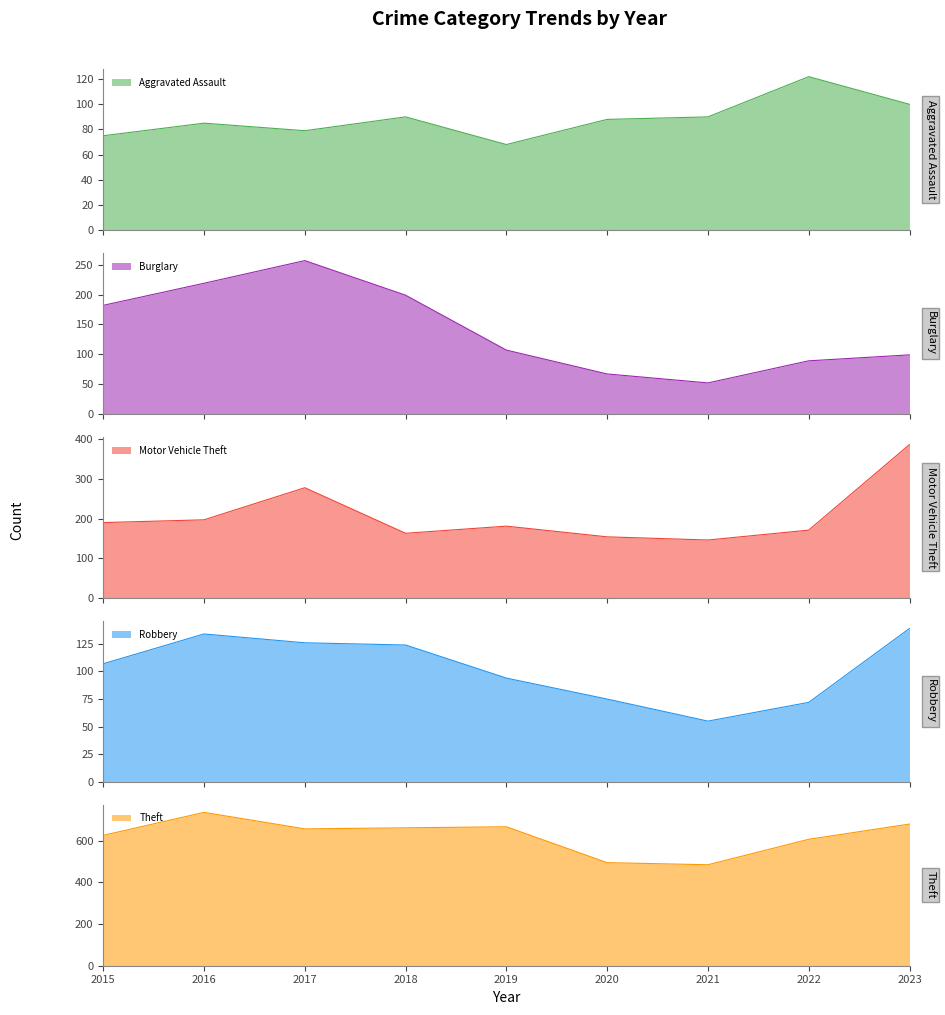

At which label does Motor Vehicle Theft reach its peak?

2023